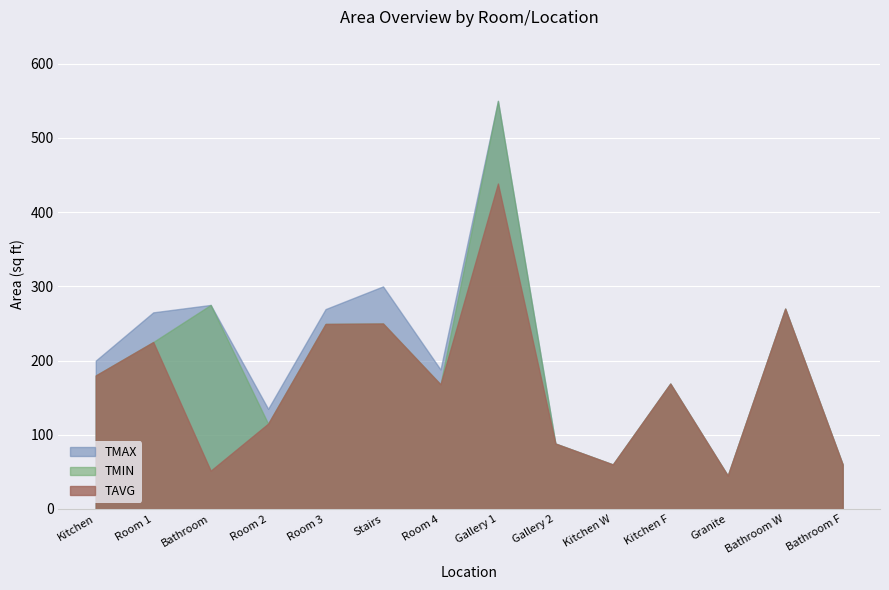

Is it true that TMAX equals 270.0 at Bathroom W?

True